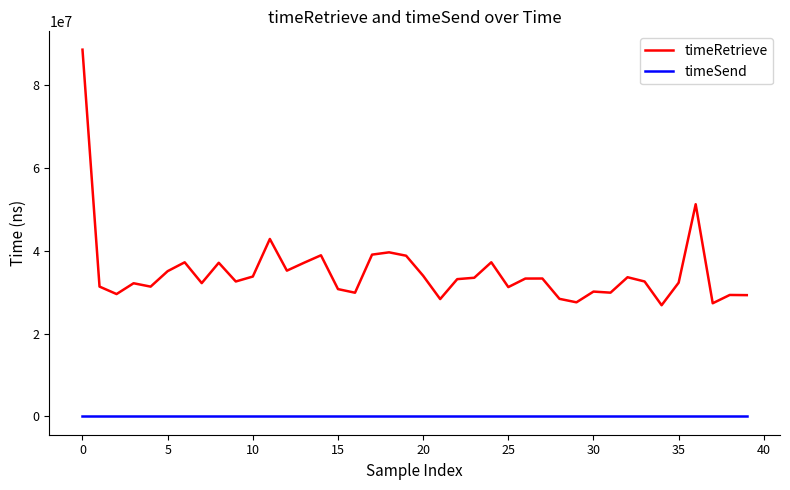

Which series has the widest spread of values?

timeRetrieve